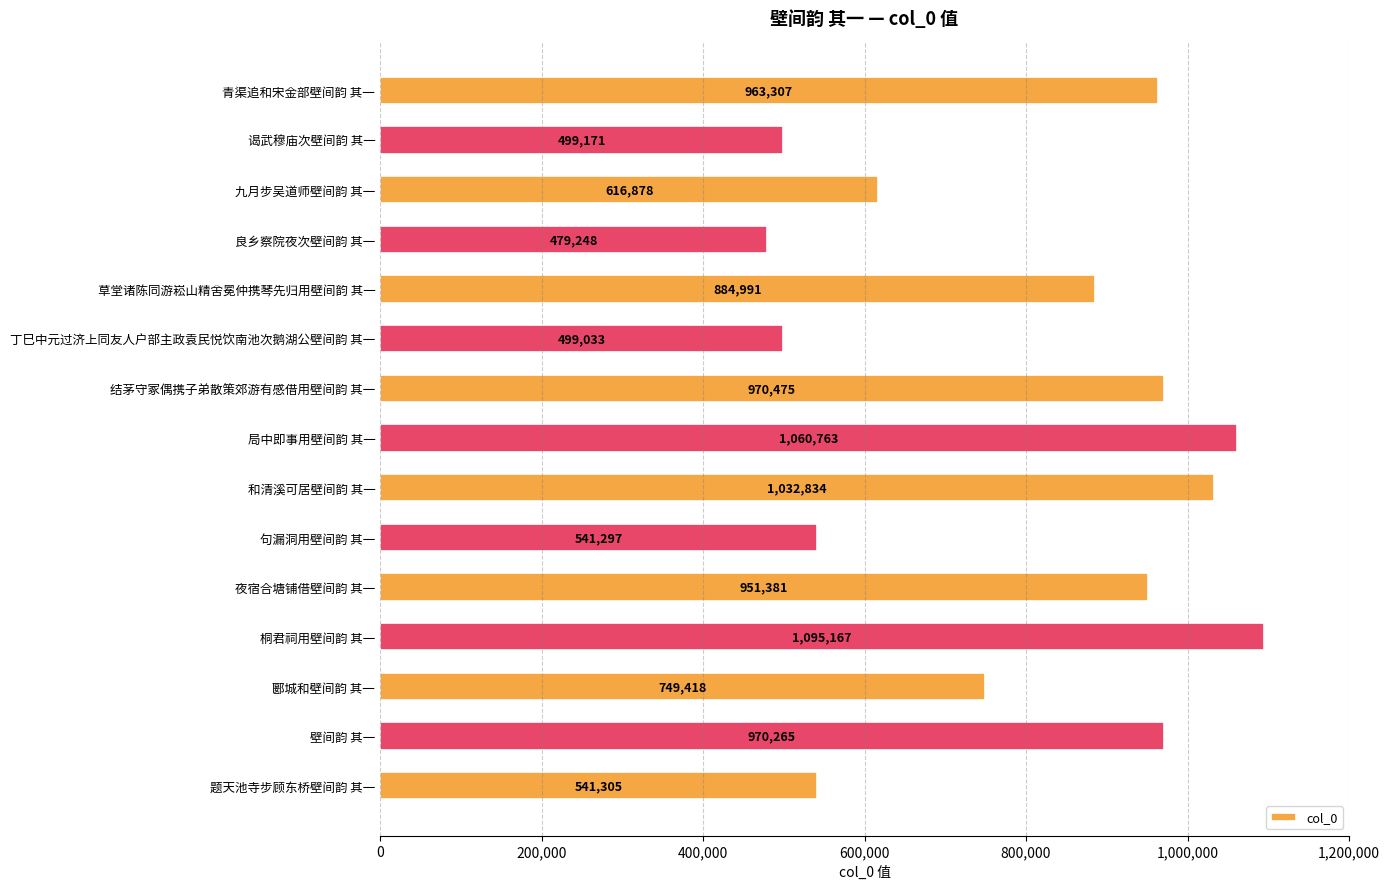

Reading top to bottom, what are all the values shown in this chart?

963307	499171	616878	479248	884991	499033	970475	1060763	1032834	541297	951381	1095167	749418	970265	541305